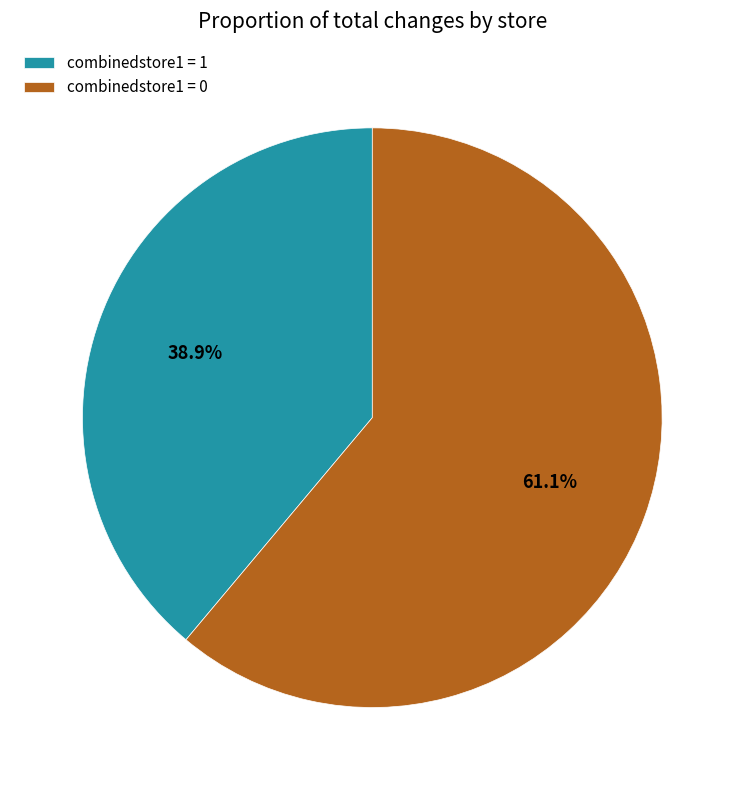

Combined, do combinedstore1 = 0 and combinedstore1 = 1 account for over 50%?

Yes